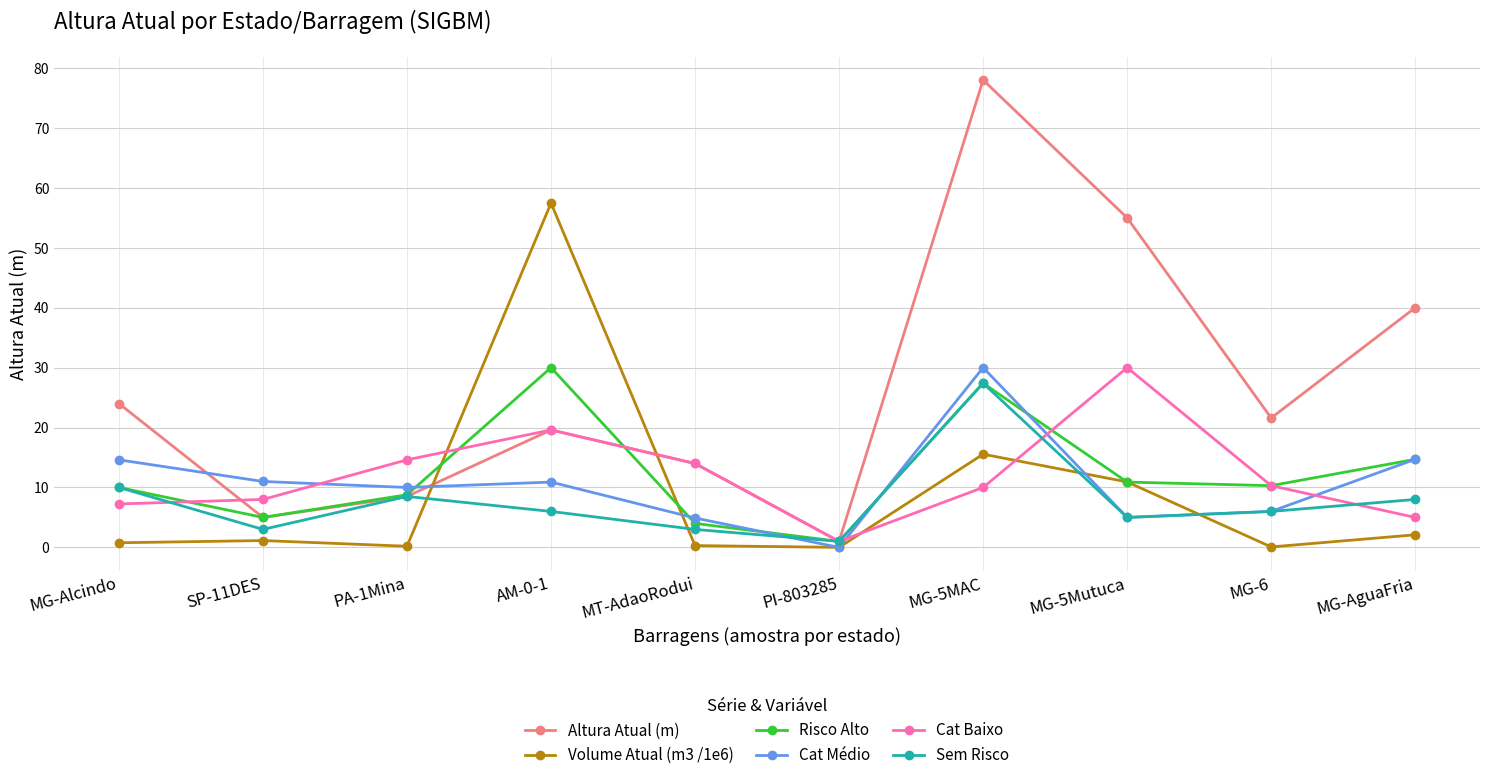

What is the label of the 8th point from the left?

MG-5Mutuca